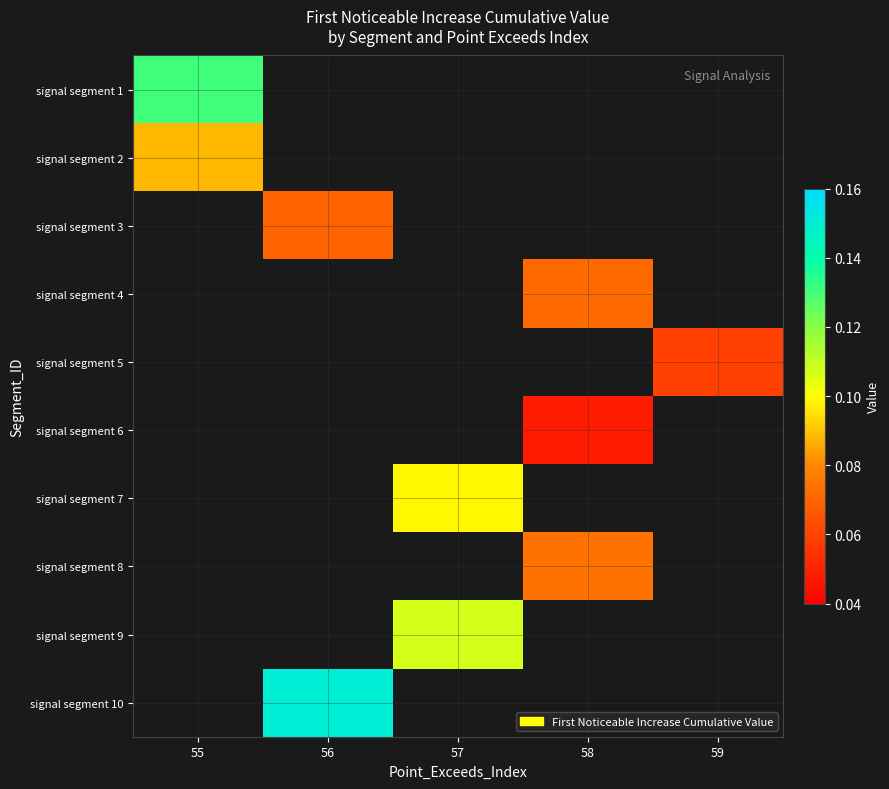

At how many categories does at least one series exceed 0?

5